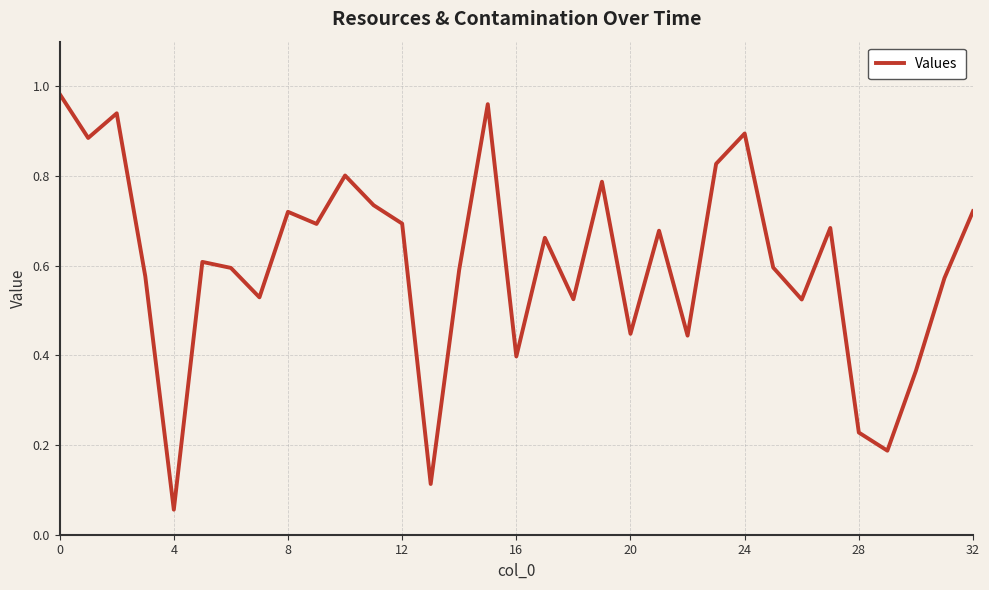

Is this an area chart (filled region under the line)?

No